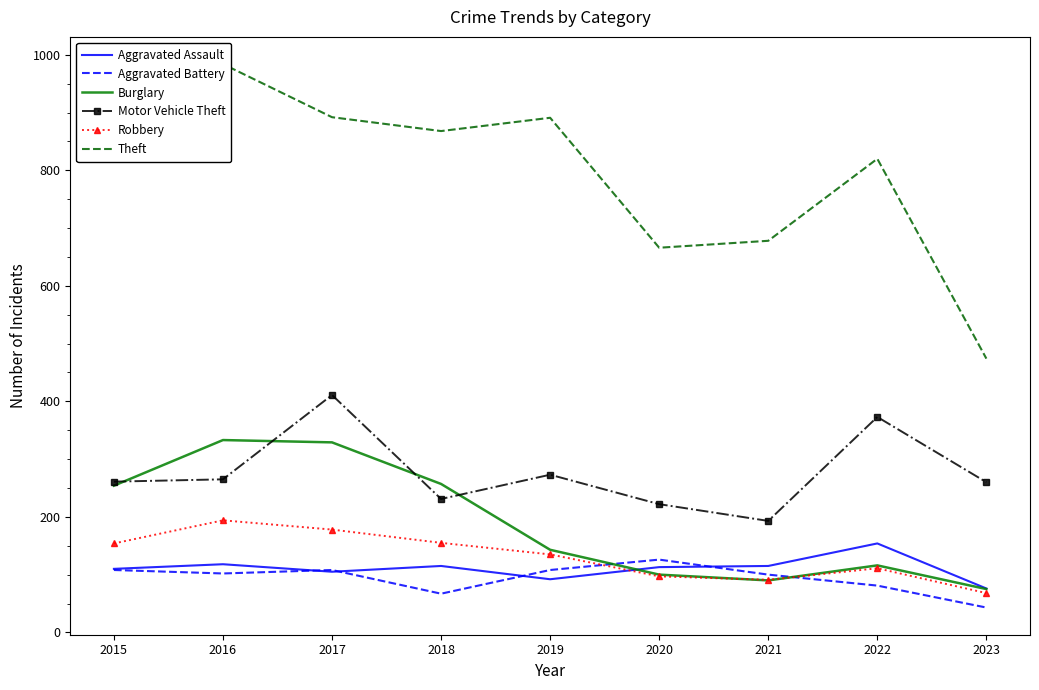

The value of Burglary at 2017 is 80. True or false?

False